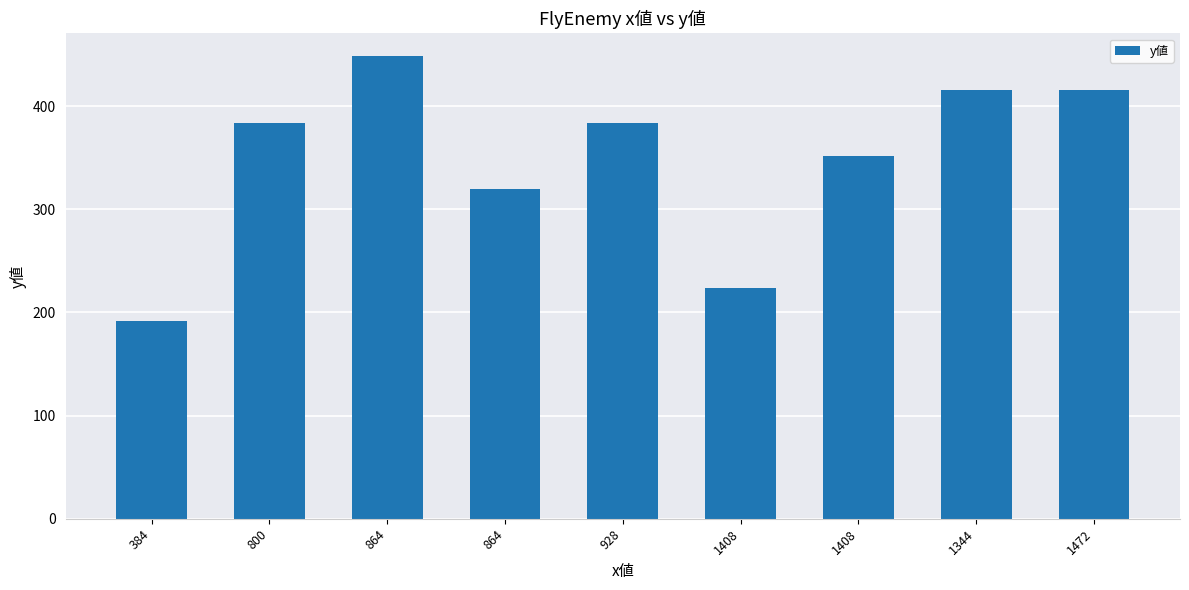

How many data points are less than 384?

4